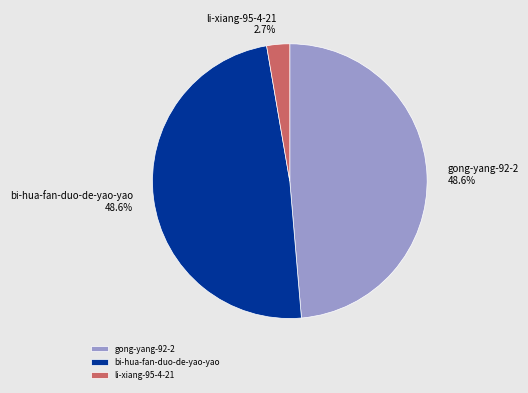

Is there any slice that represents more than half of the pie?

No